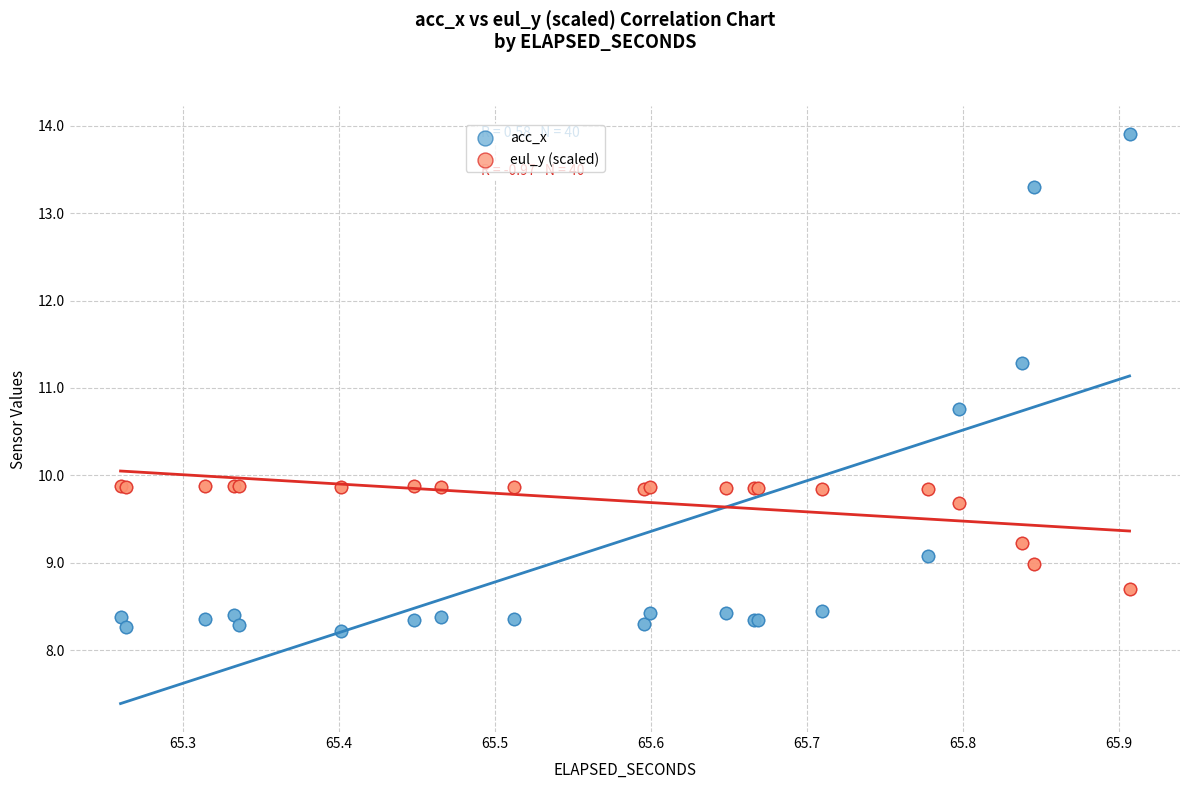

Which series reaches the minimum Y coordinate?

acc_x